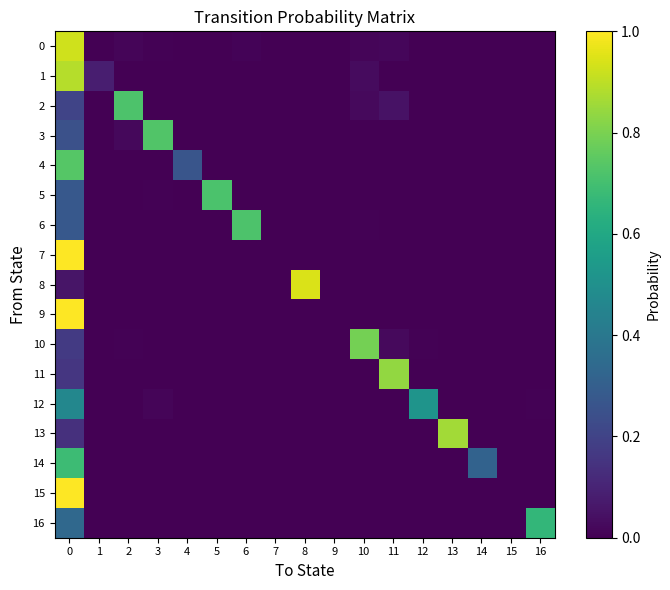

What is the spread (max minus min) of values at 13?

0.9